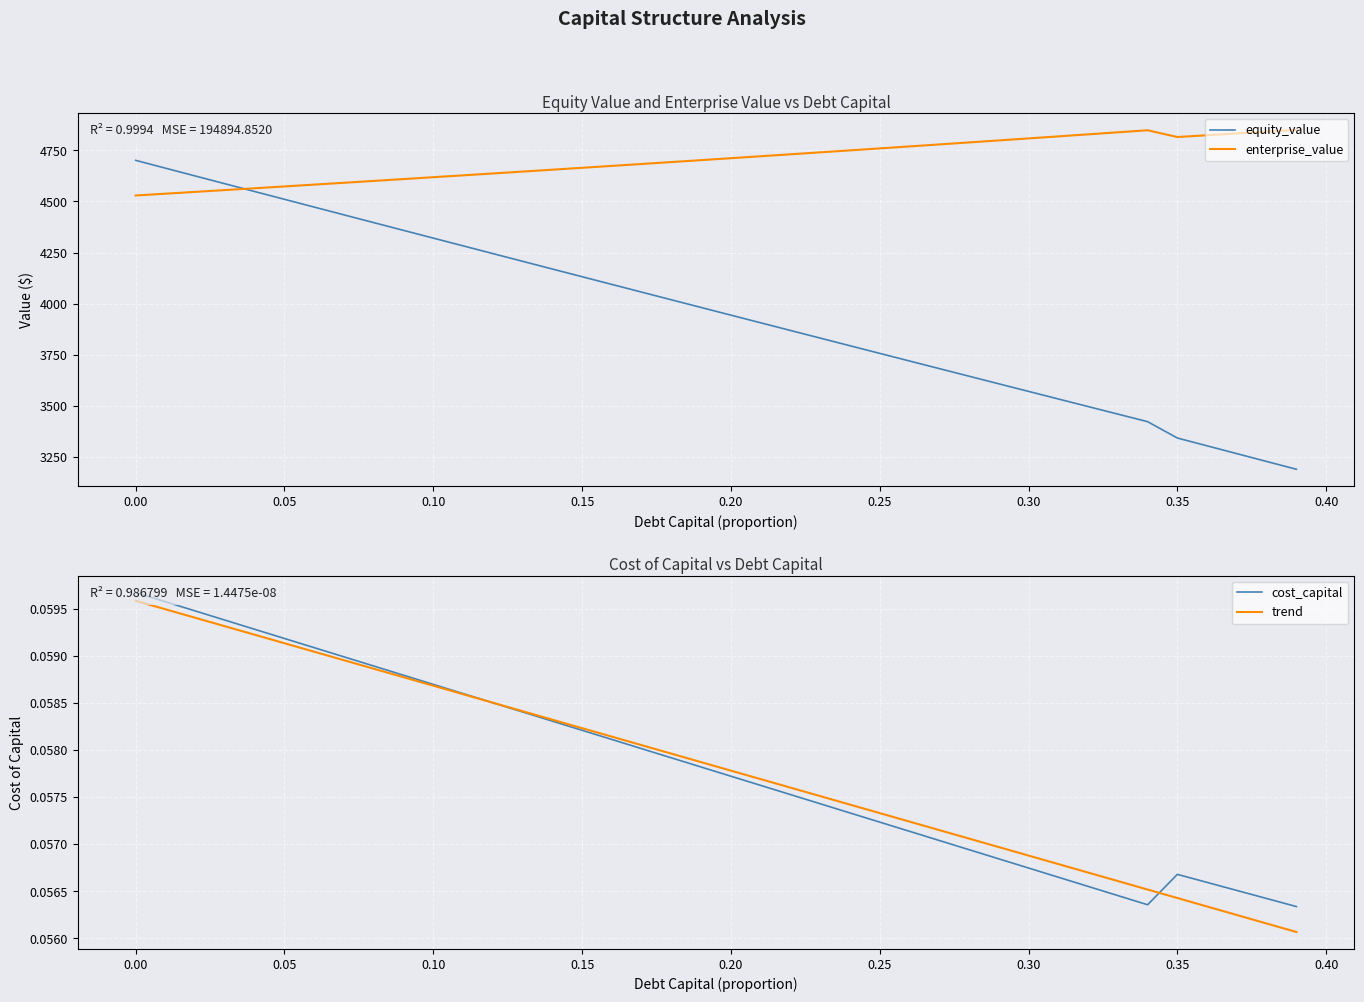

What is the maximum value for enterprise_value?

4850.0